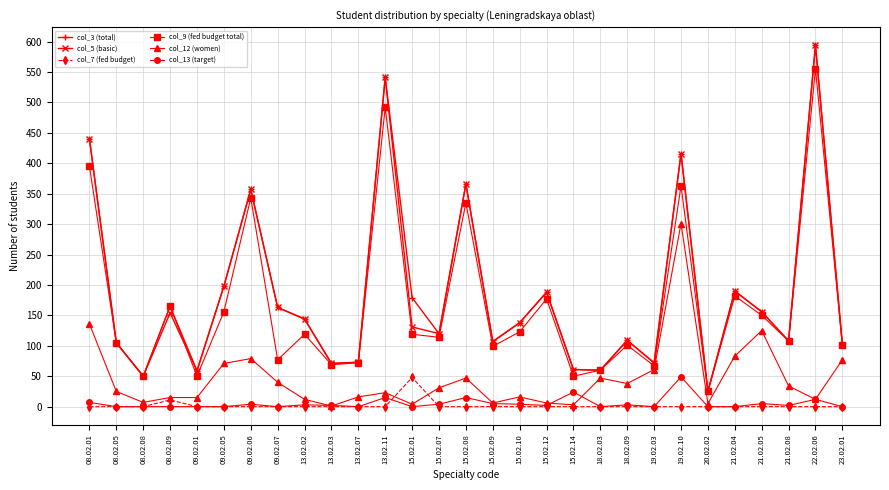

True or false: col_9 (fed budget total) and col_7 (fed budget) cross at least once.

False